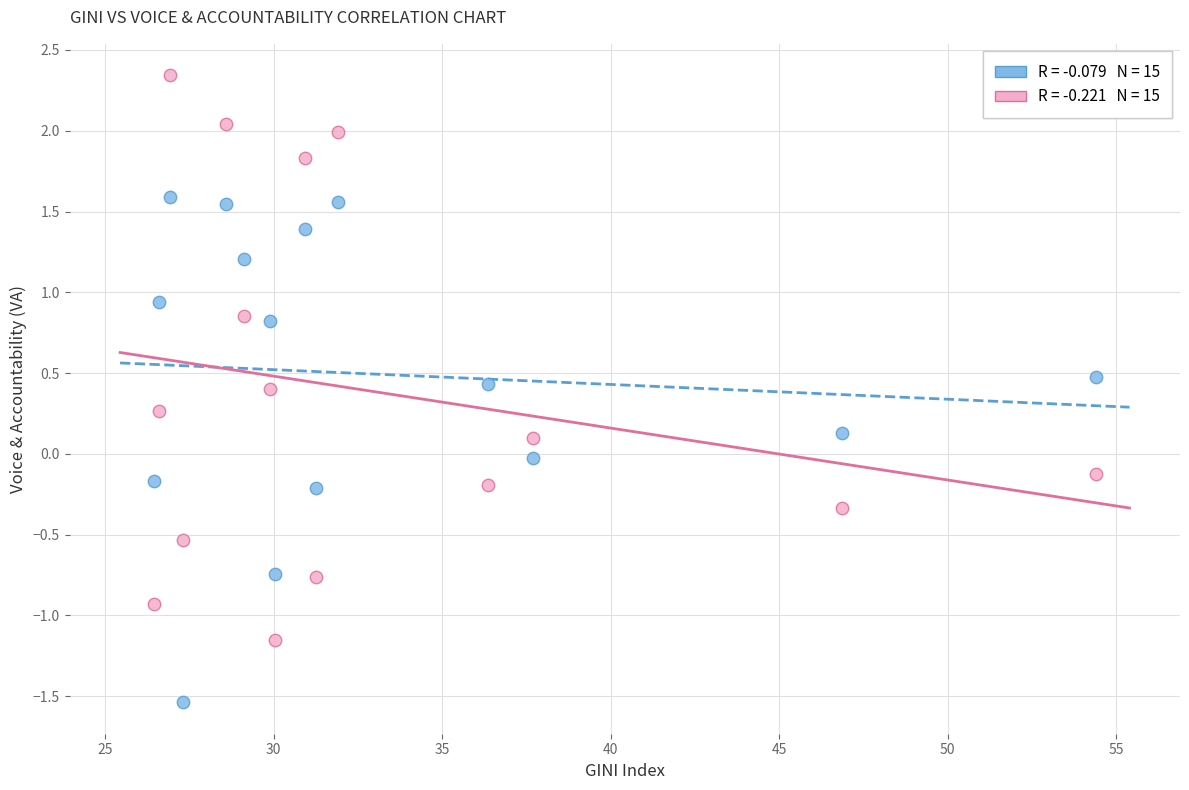

Across all data points, what is the range of Y values (max minus min)?

3.9